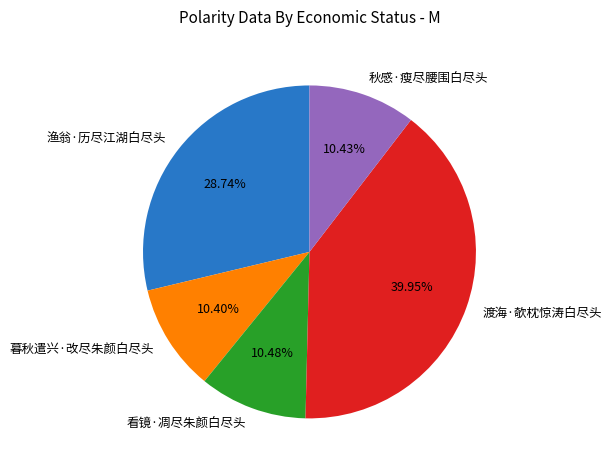

To the nearest percent, what portion does 渔翁·历尽江湖白尽头 represent?

29%